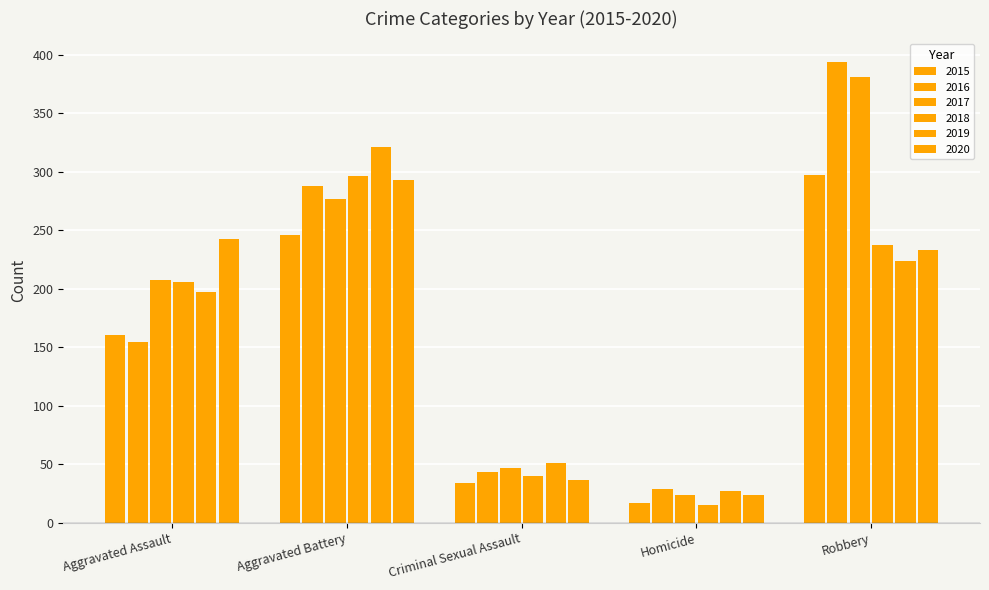

Which label corresponds to the largest value in the chart?

Robbery